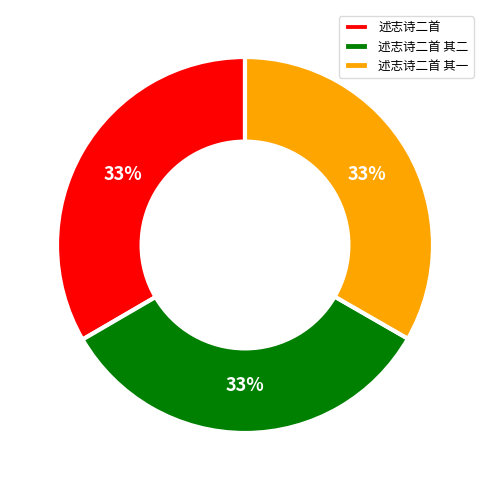

What is the ratio of the value at 述志诗二首 to the value at 述志诗二首 其二?

1.0